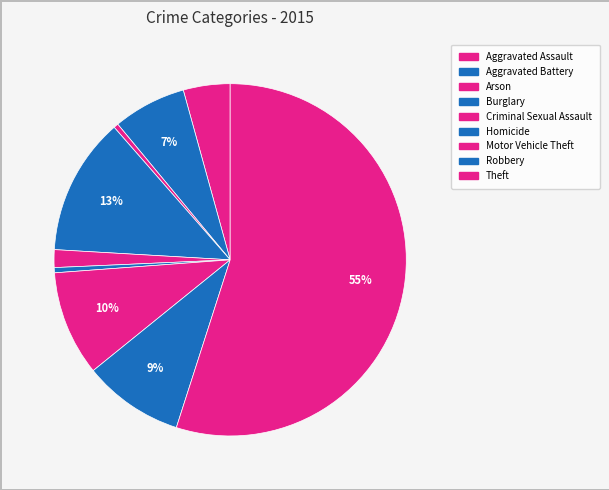

True or false: Burglary accounts for 19% of the total.

False